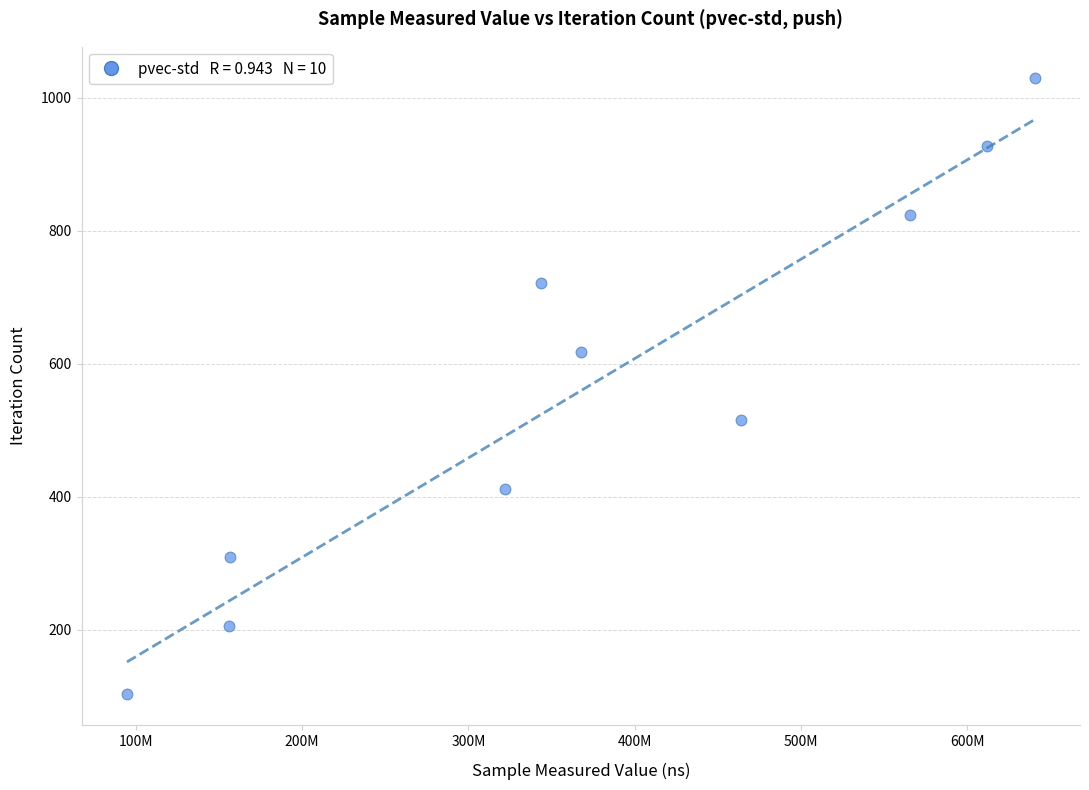

What is the range of Y values (max minus min)?

927